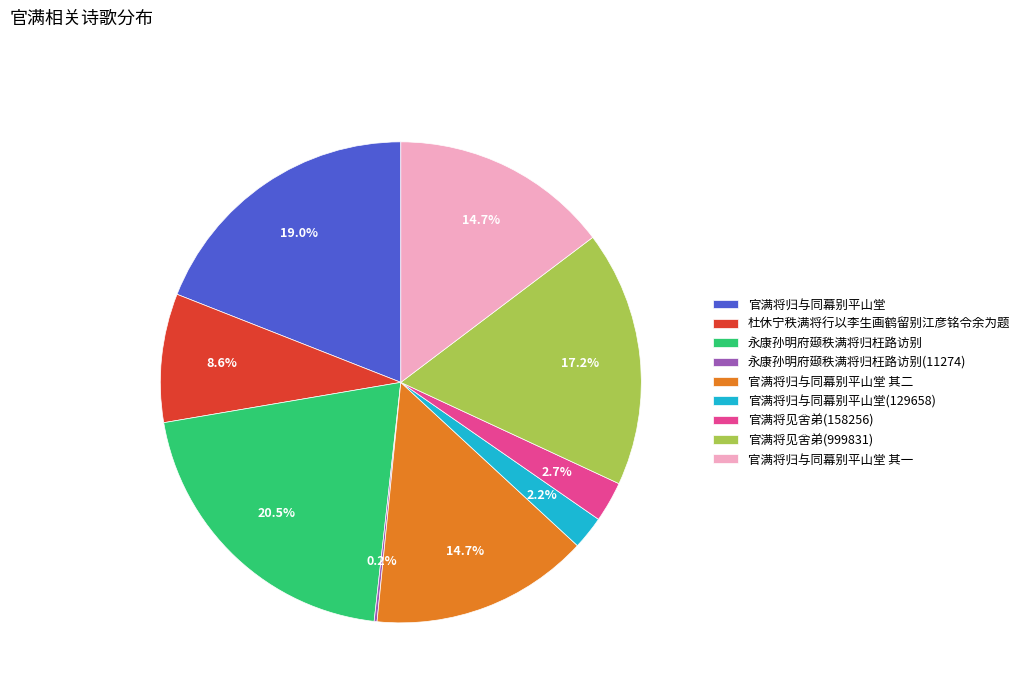

Approximately how many times larger is the value at 官满将见舍弟(999831) compared to 永康孙明府颋秩满将归枉路访别?

0.8